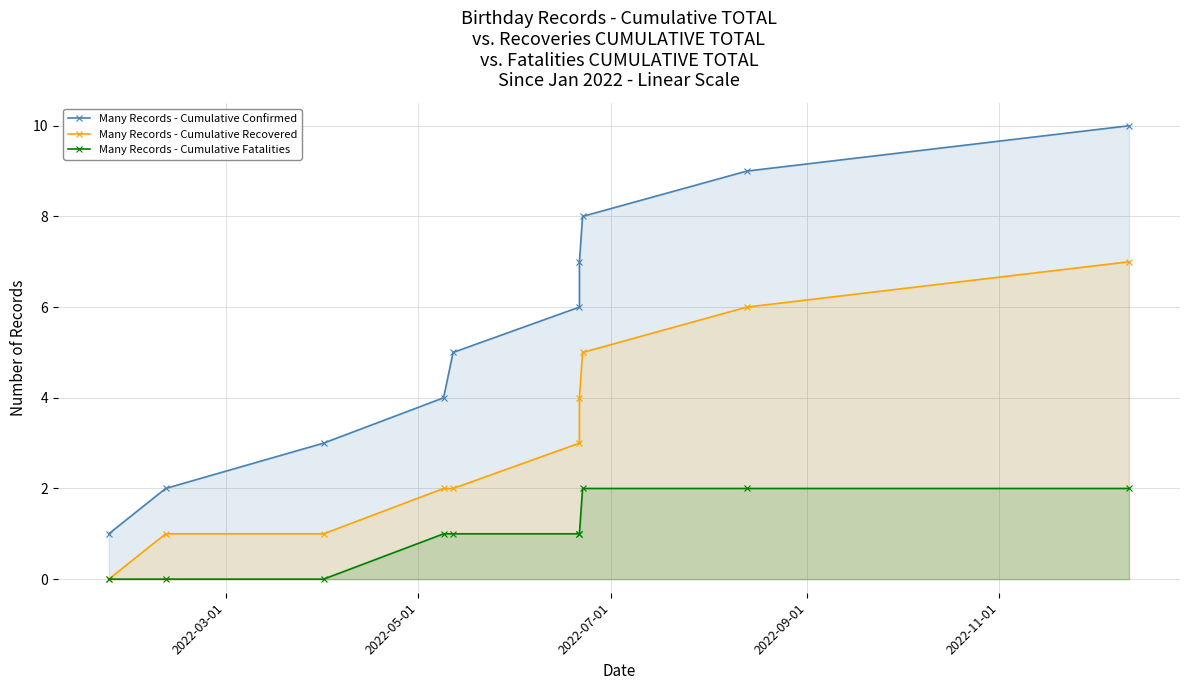

True or false: Many Records - Cumulative Recovered has more than 2 interior local peaks.

False